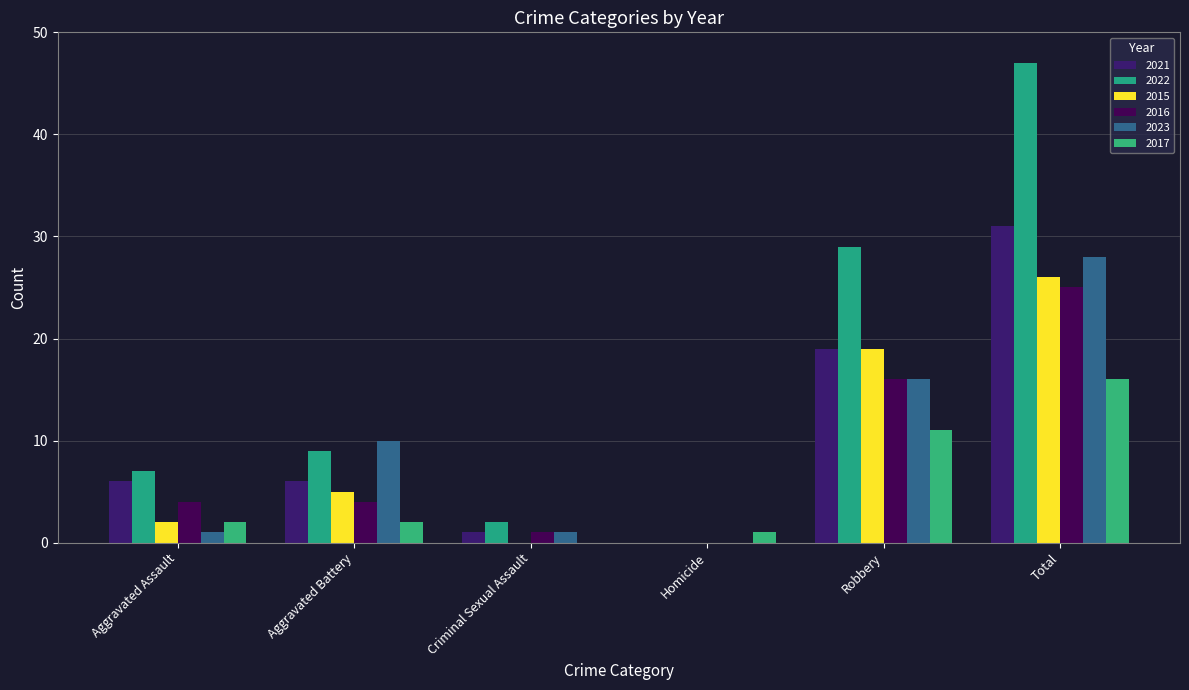

What is the difference between the 2022 values at Robbery and Aggravated Battery?

20